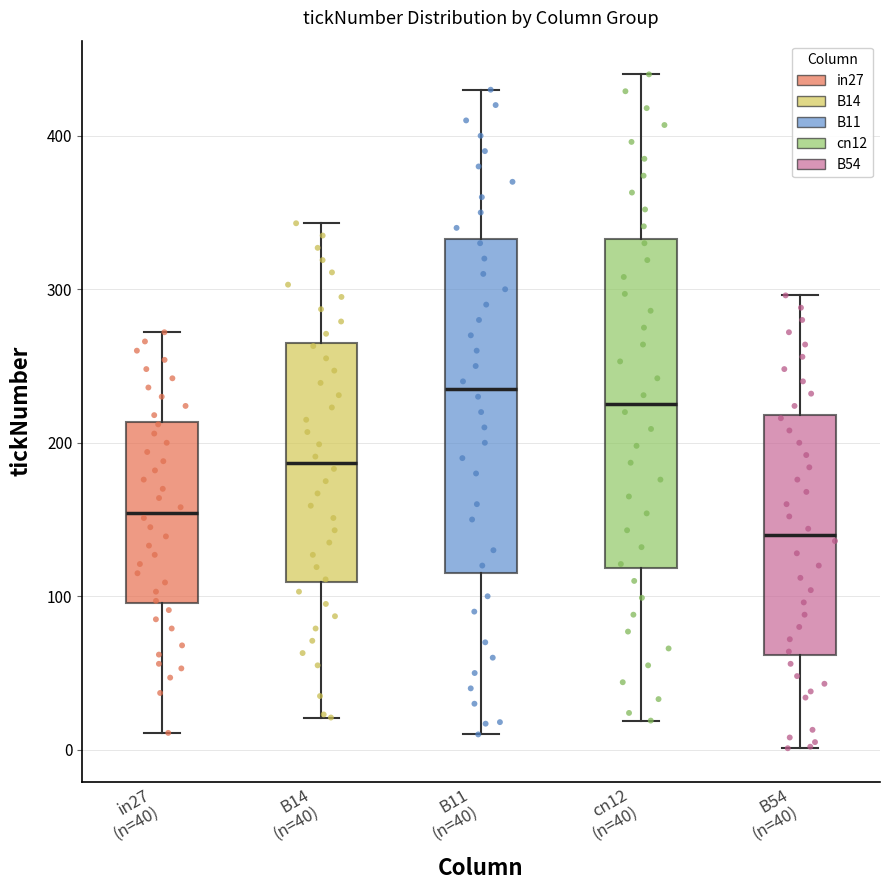

Which box has the lowest median line?

B54 (n=40)